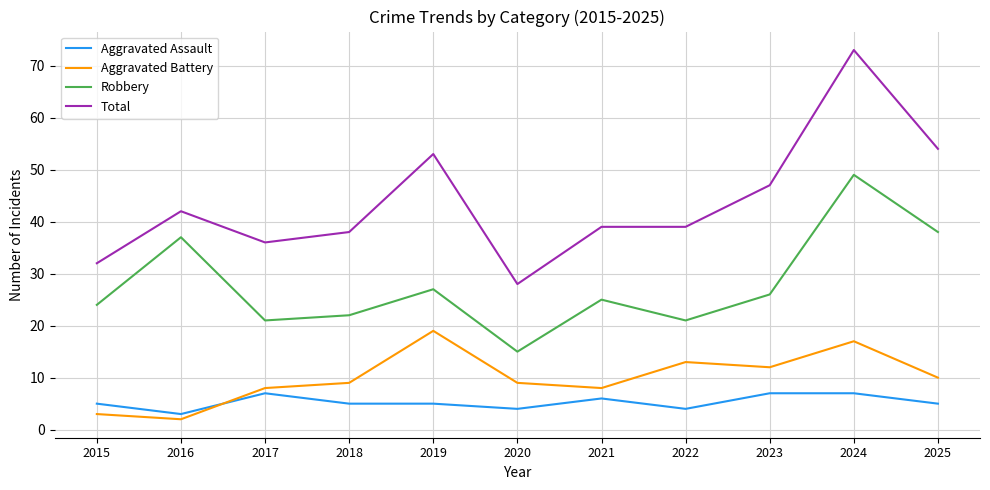

Does the chart display data point markers on the line(s)?

No